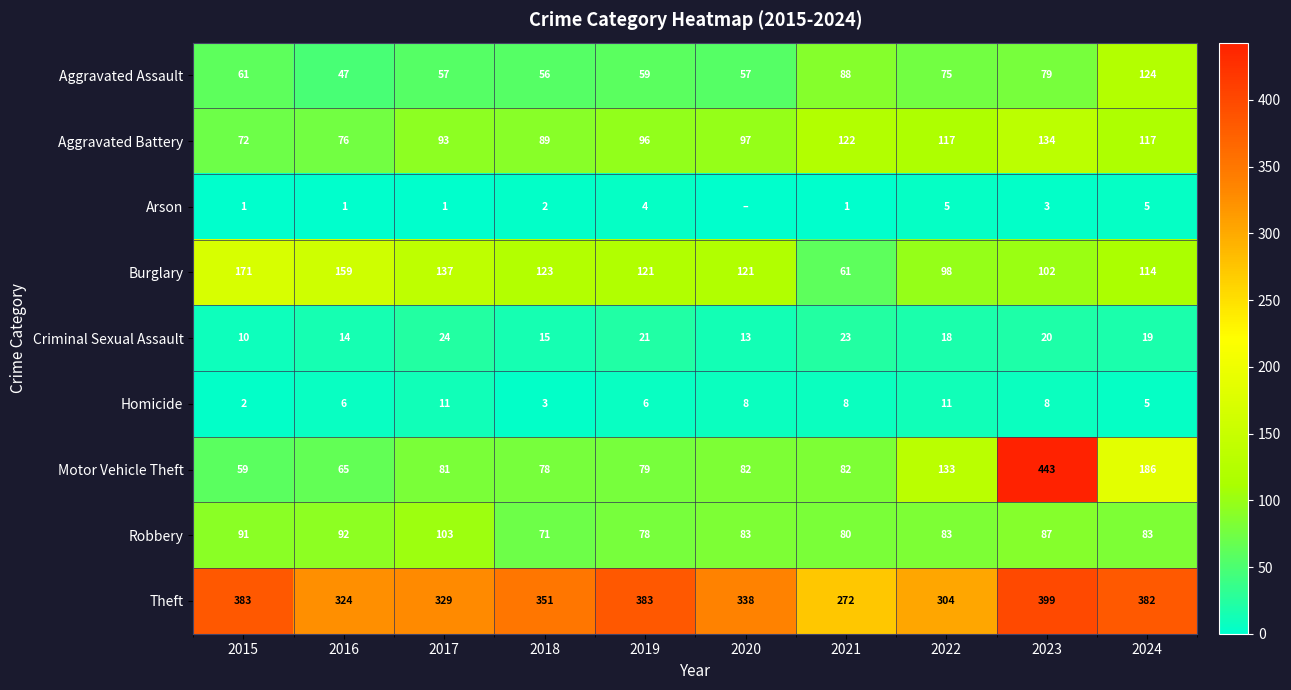

What is the spread (max minus min) of values at 2019?

379